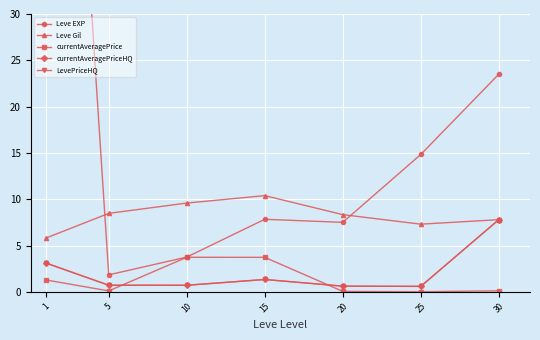

Which has a higher value, 1 or 30?

1